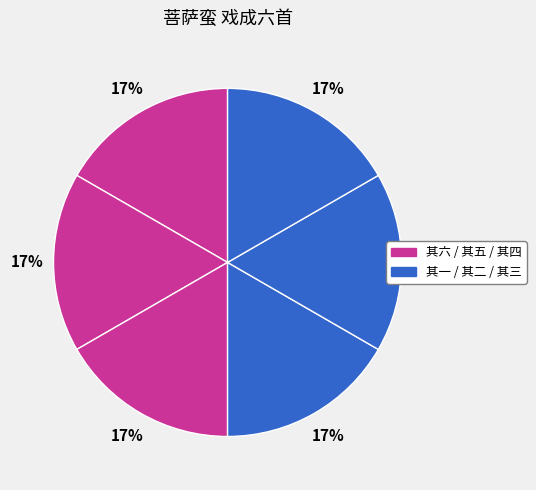

Count the number of slices in the pie.

6